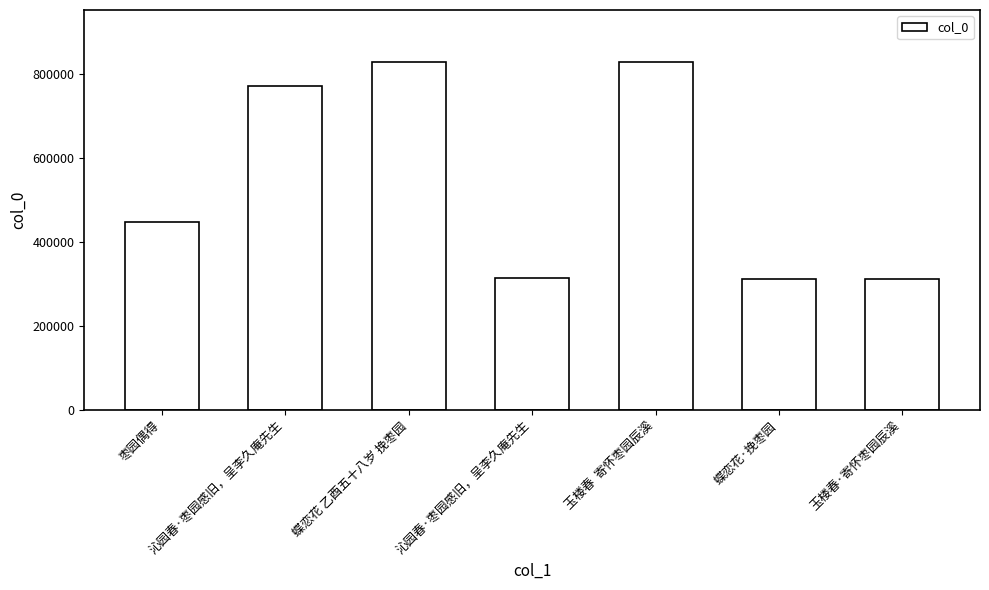

Rank the categories by value from lowest to highest.

玉楼春·寄怀枣园辰溪, 蝶恋花·挽枣园, 沁园春·枣园感旧，呈李久庵先生, 枣园偶得, 沁园春·枣园感旧，呈李久庵先生, 玉楼春  寄怀枣园辰溪, 蝶恋花 乙酉五十八岁 挽枣园